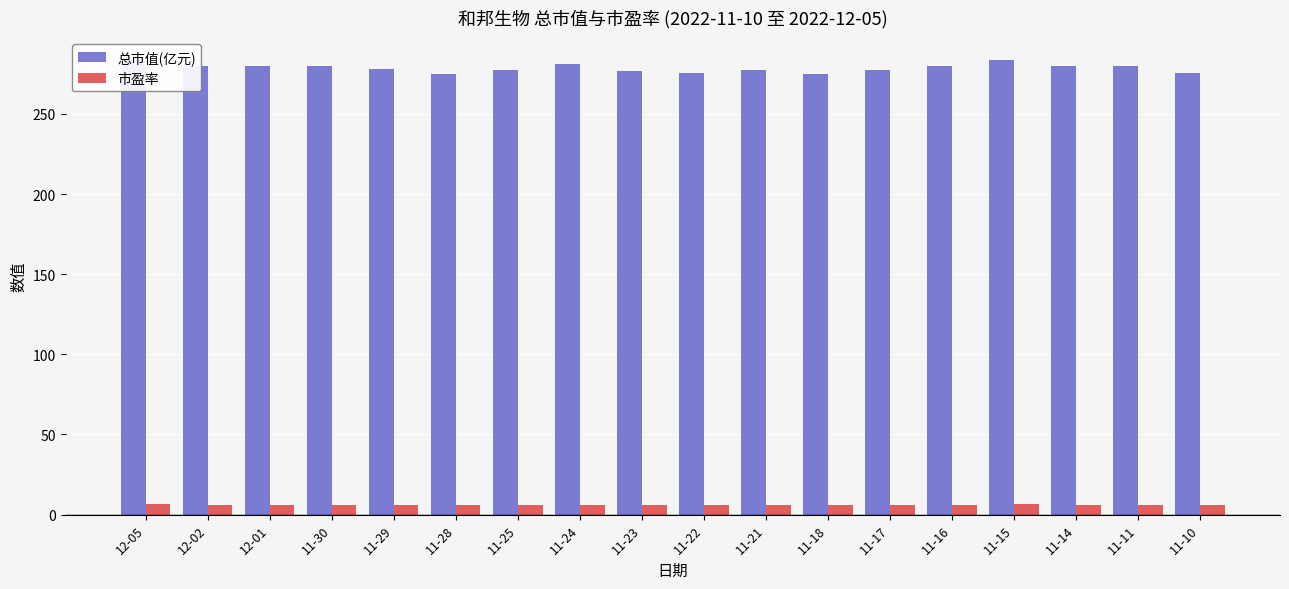

What are all the series names shown in the legend?

总市值(亿元), 市盈率